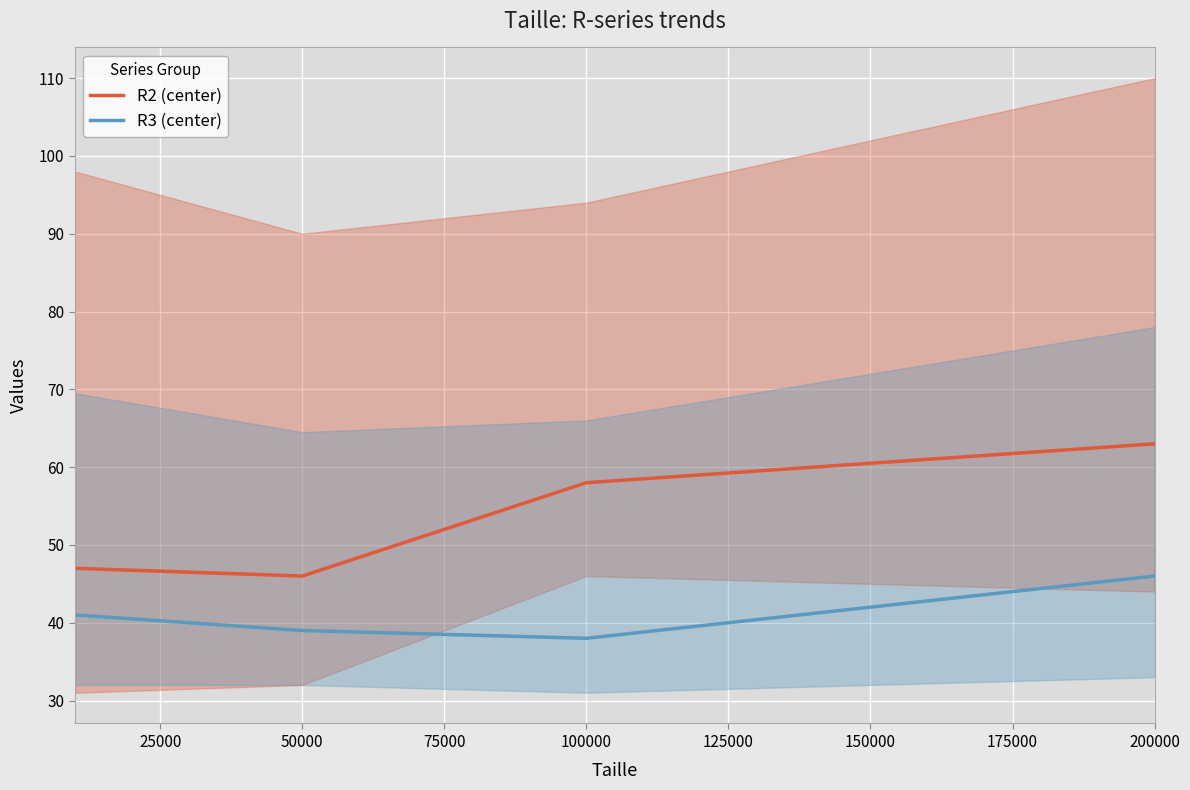

What is the maximum value for R3 (center)?

46